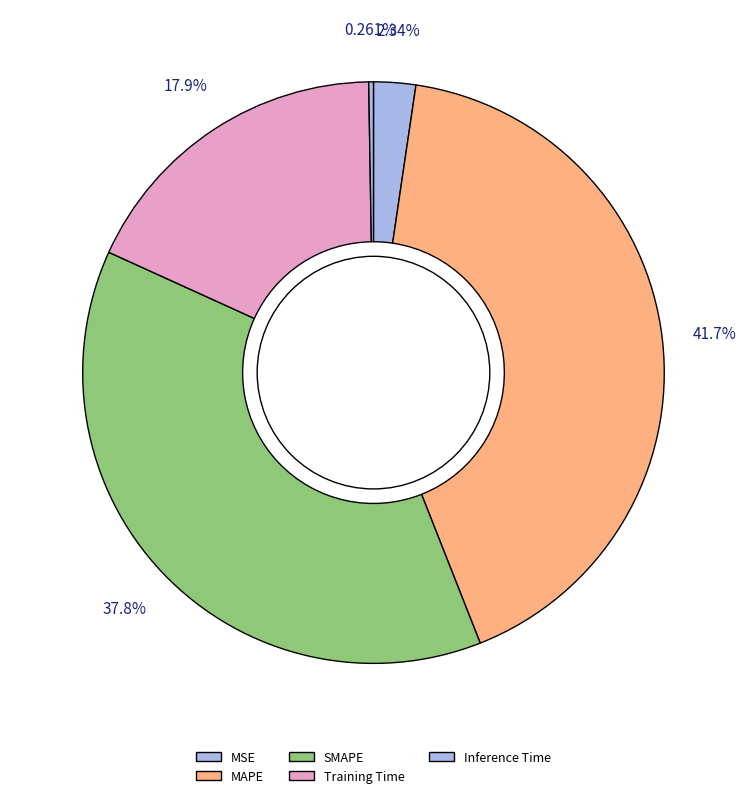

What portion of the pie excludes MSE?

97.7%